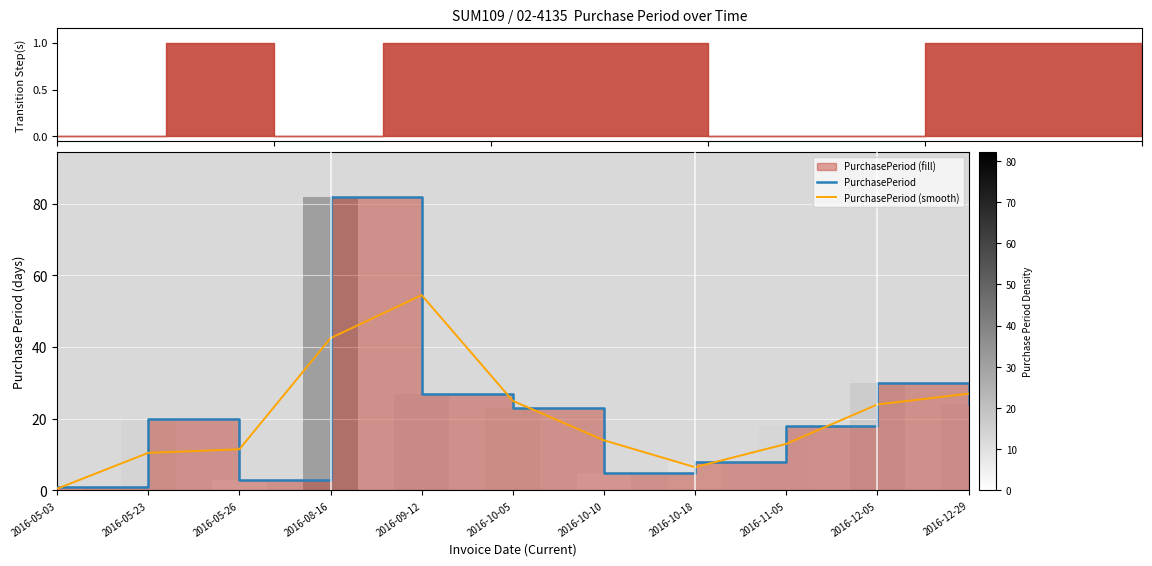

Read the PurchasePeriod value at 2016-10-10.

5.0